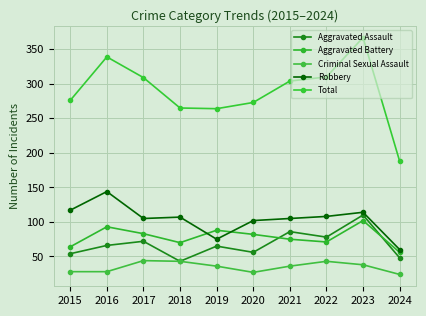

What is the sum of the Aggravated Battery values at 2015 and 2020?

146